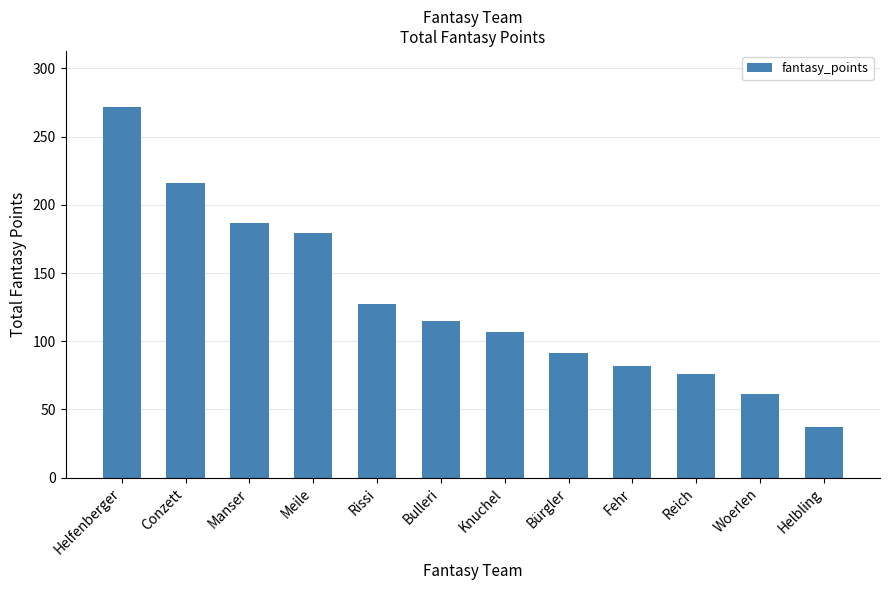

What is the maximum value shown in the chart?

272